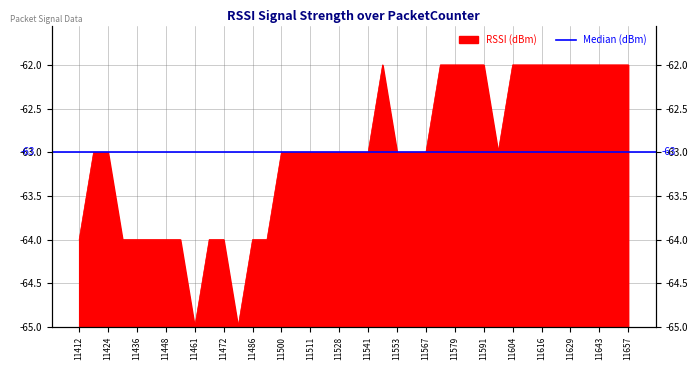

How many points are lower than both their immediate neighbors (excluding endpoints)?

3